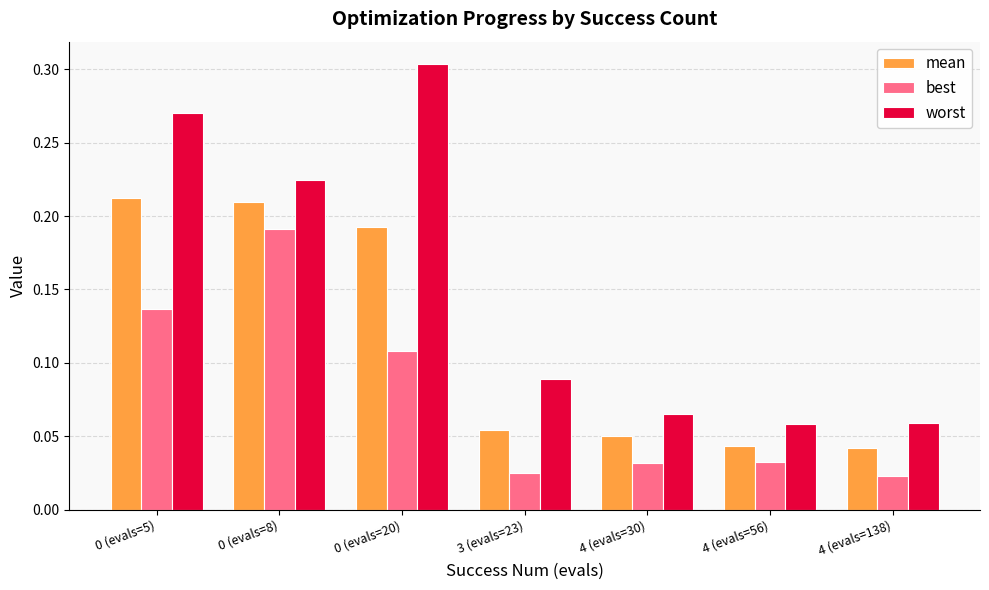

What position from the left is 4 (evals=56)?

6